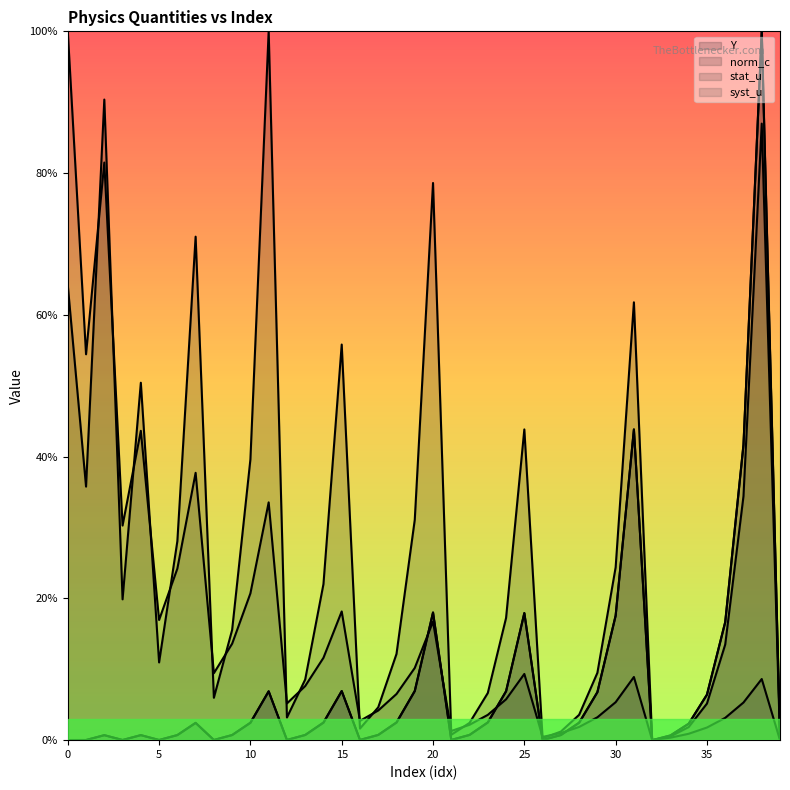

Which series has the largest range (max minus min)?

Y